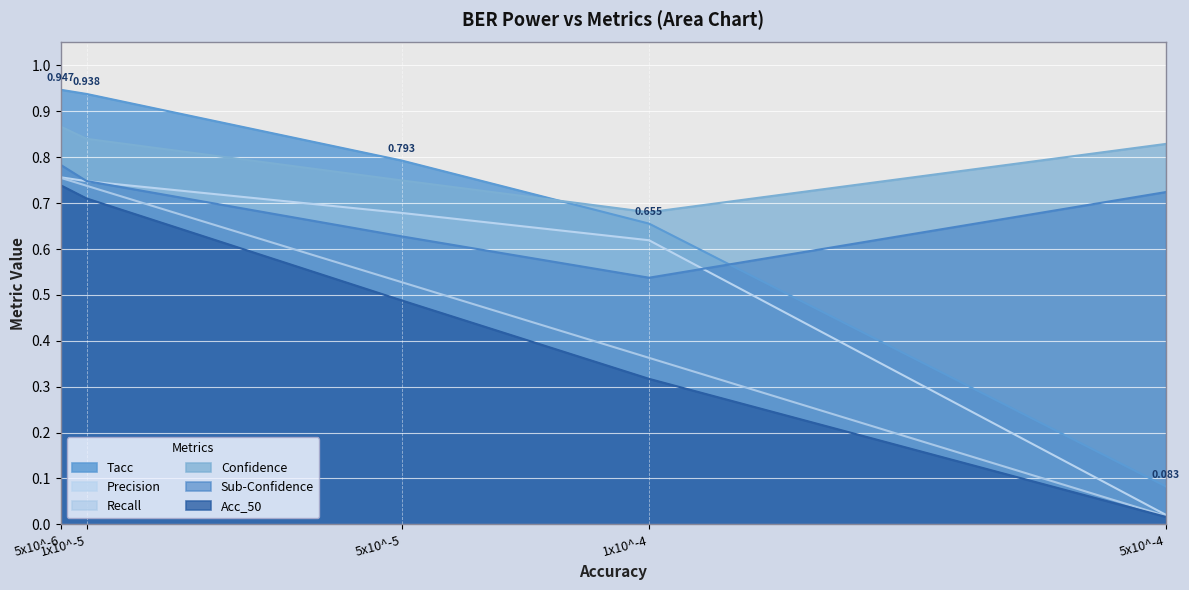

True or false: Acc_50 has a value of 0.4 at 1x10^-5.

False